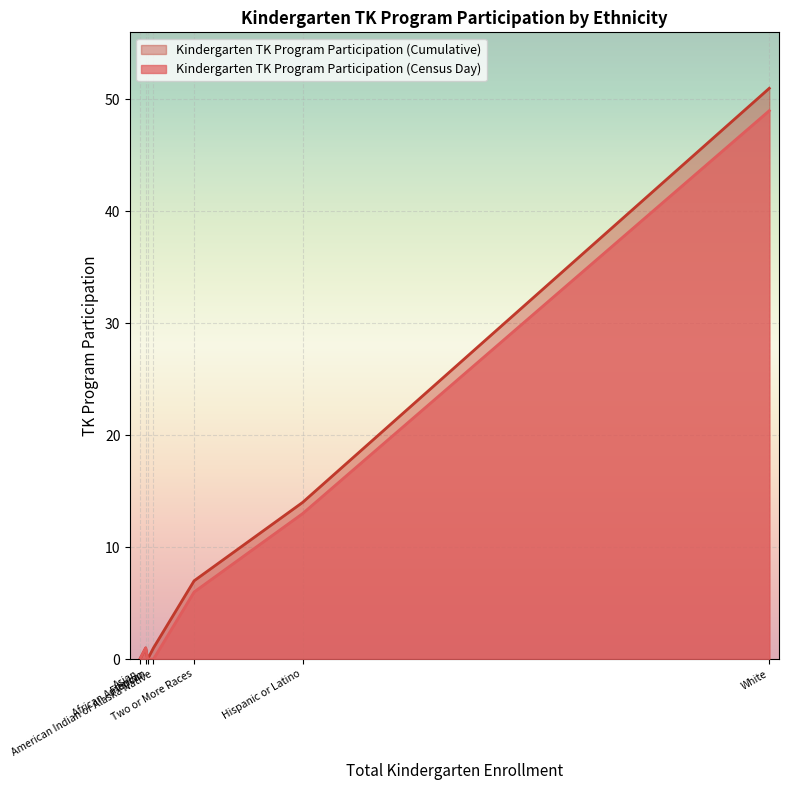

What is the highest value of the Kindergarten TK Program Participation (Cumulative) series?

51